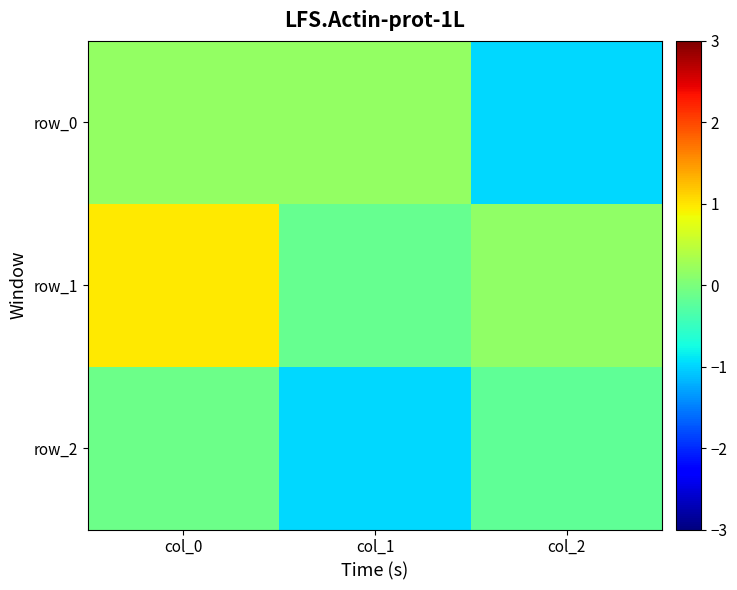

Is it true that row_2 equals -0.2 at col_2?

True